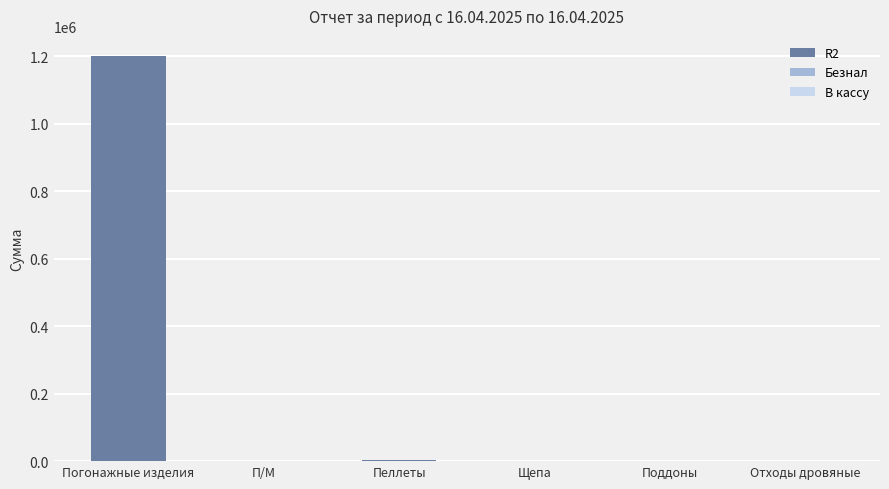

At which label is Безнал closest to 78?

Погонажные изделия